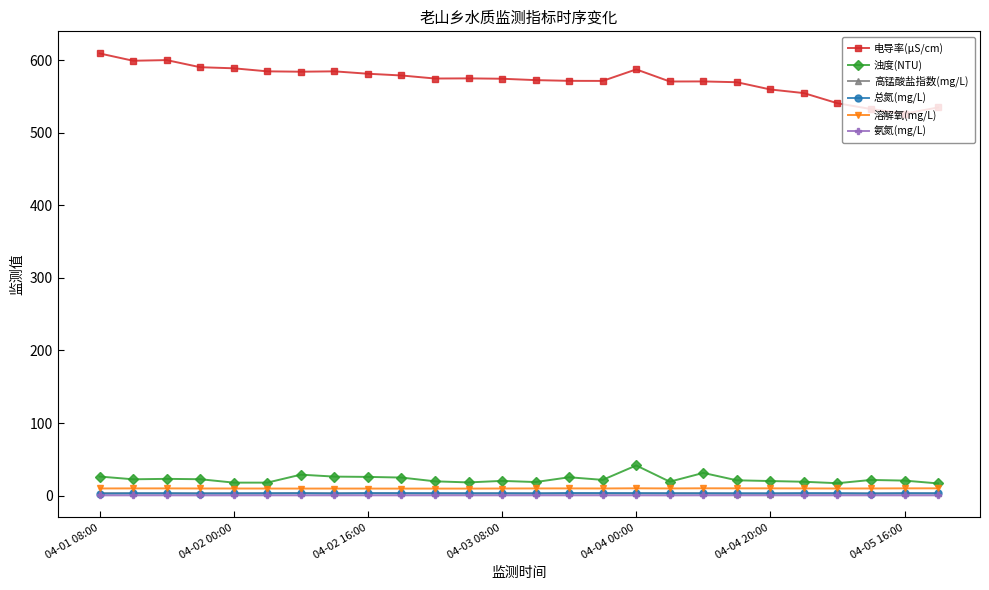

At how many categories does at least one series exceed 309?

26